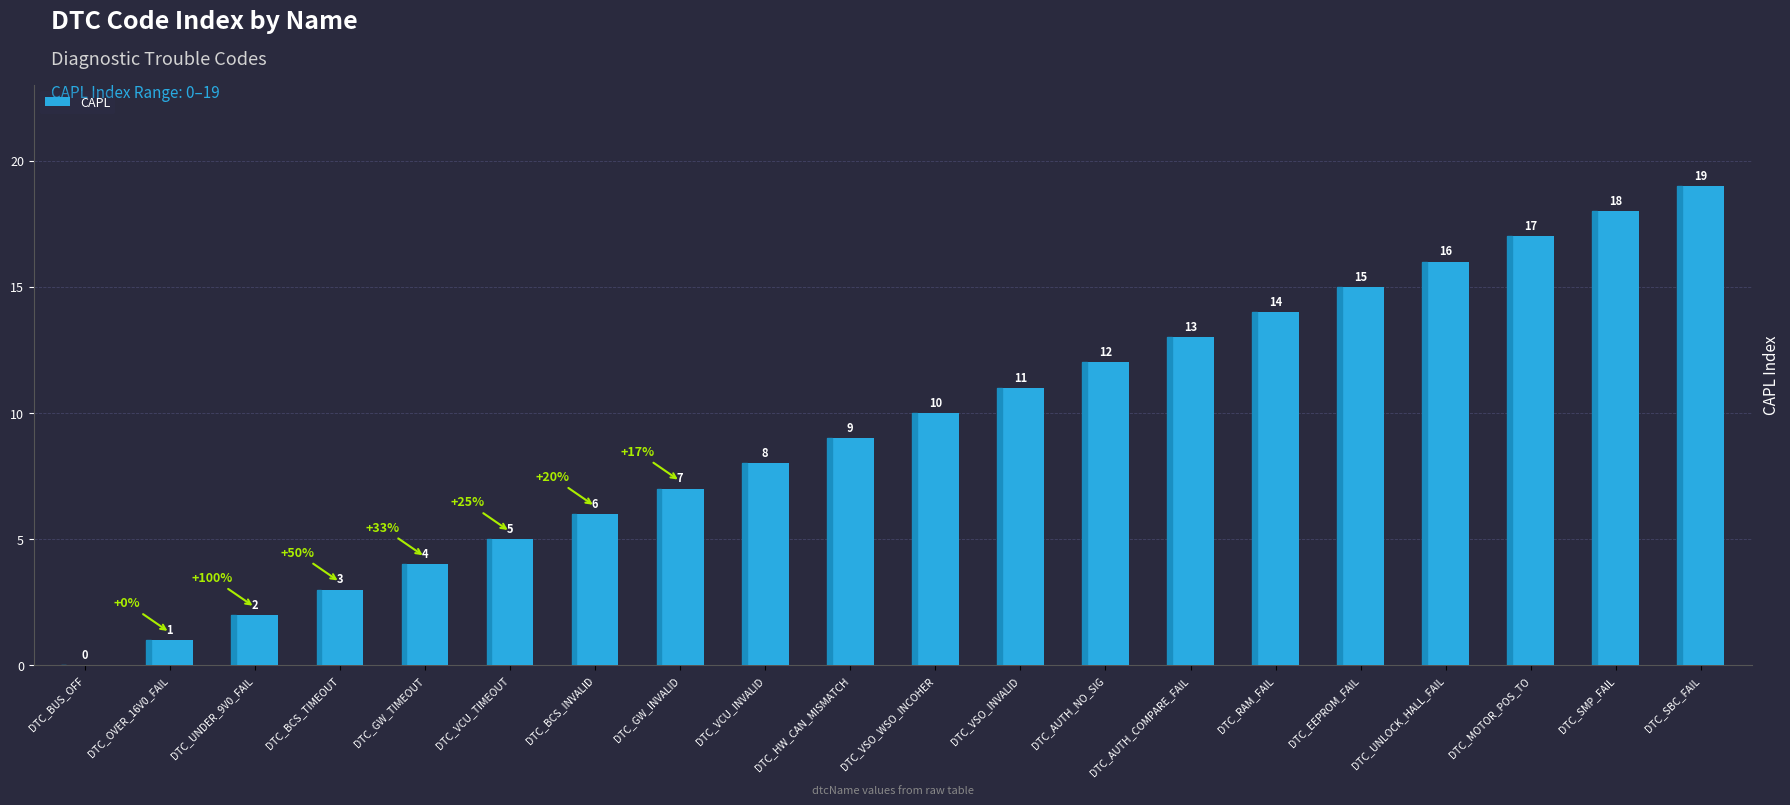

What is the sum of all values?

190